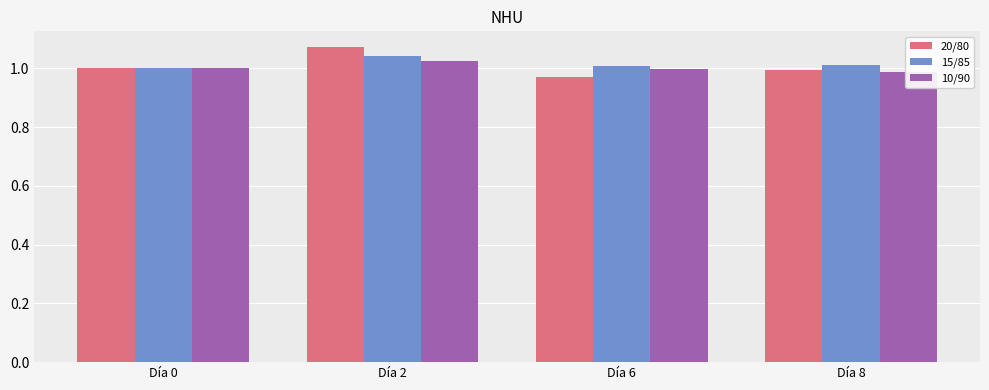

List the series in order of their peak value, lowest first.

10/90, 15/85, 20/80